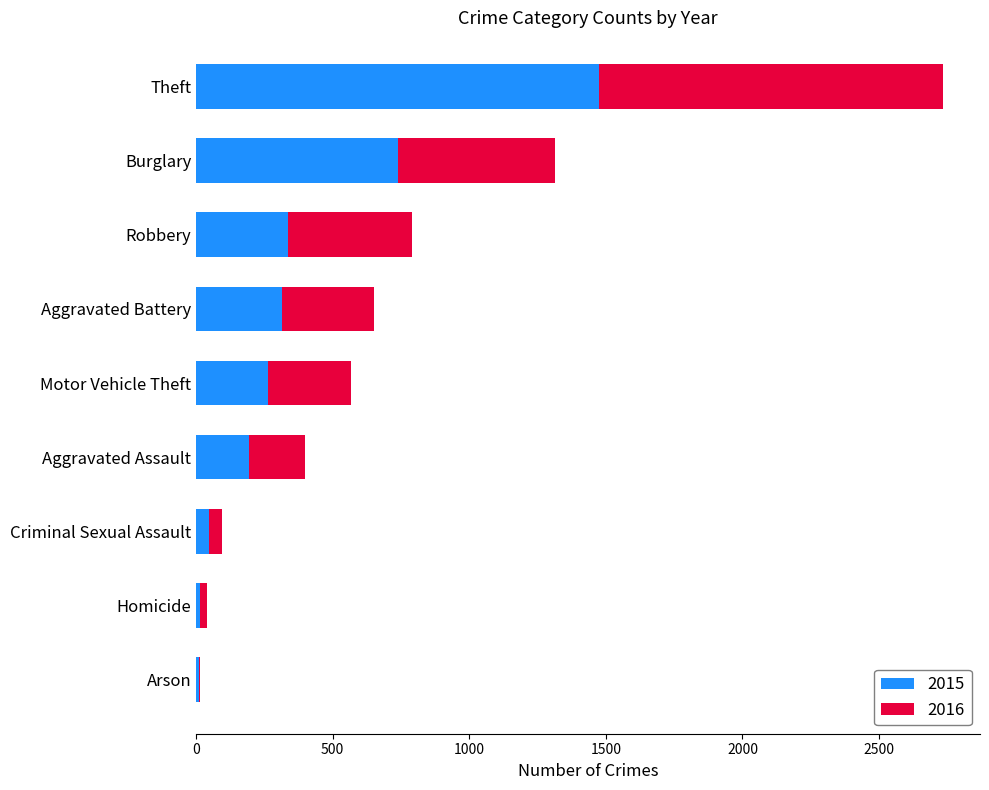

What is the total value across all series at Aggravated Assault?

400